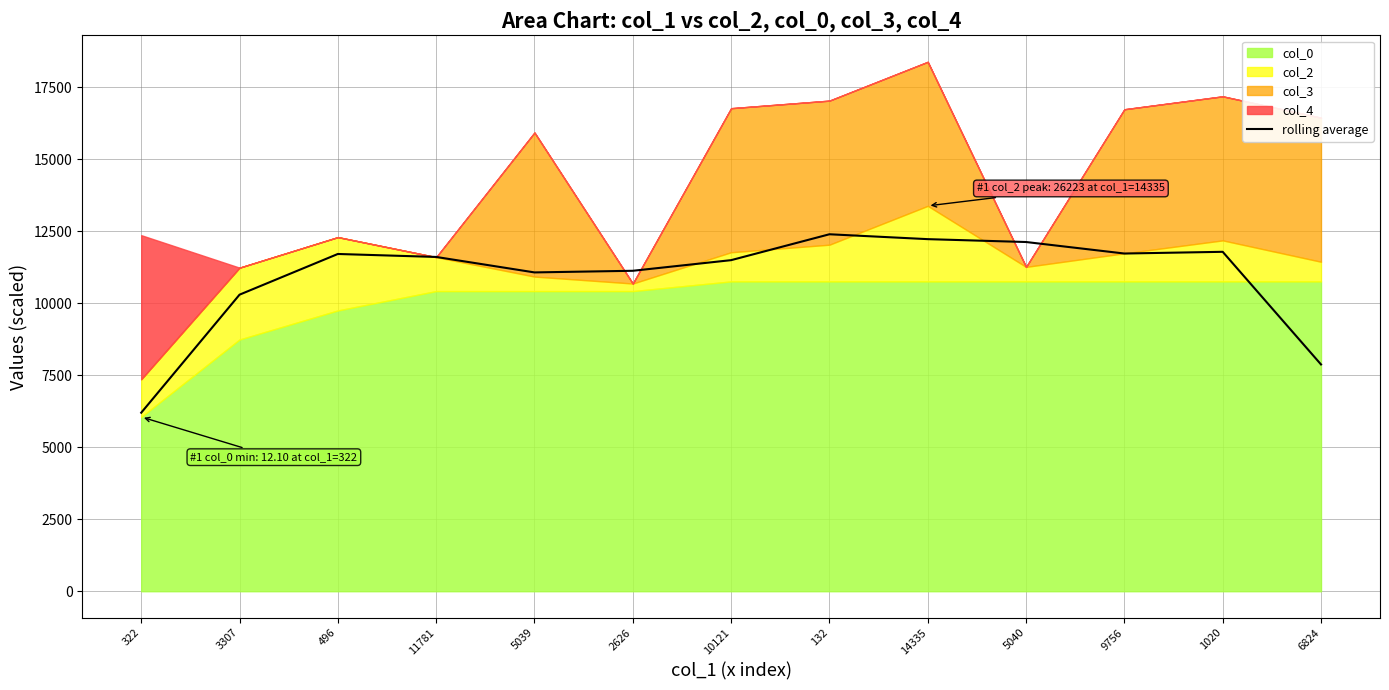

The chart shows a value of 11721.7 at 9756. True or false?

True